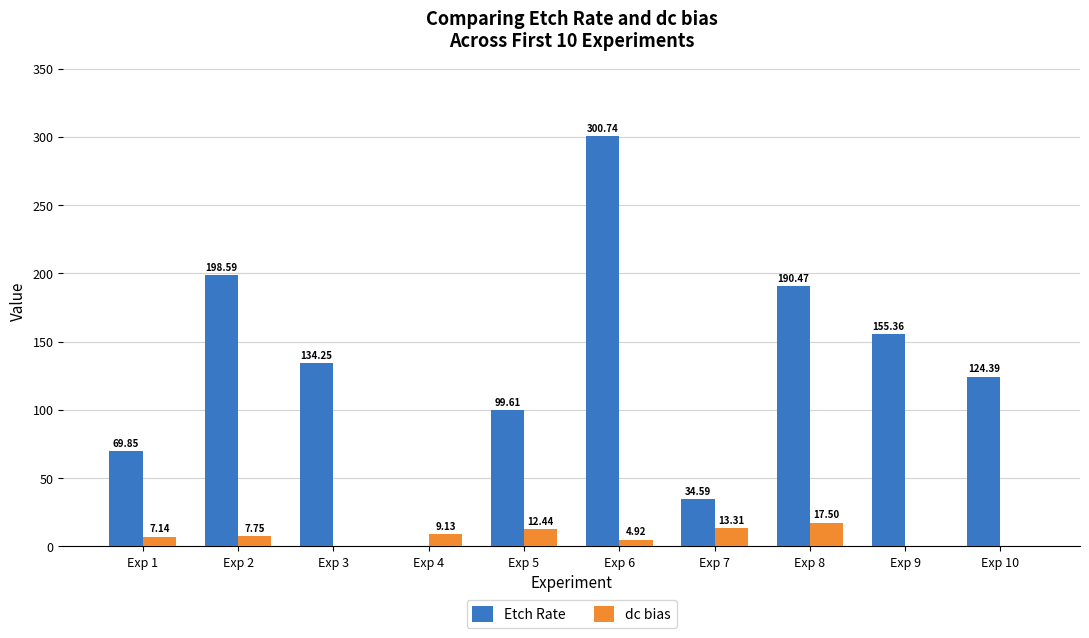

What is the sum of all dc bias values?

72.2